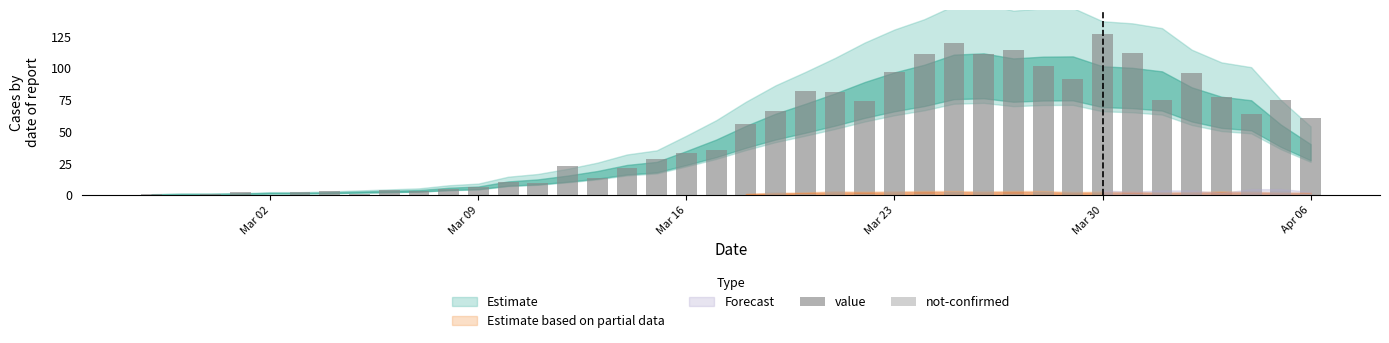

What is the greatest value displayed?

127